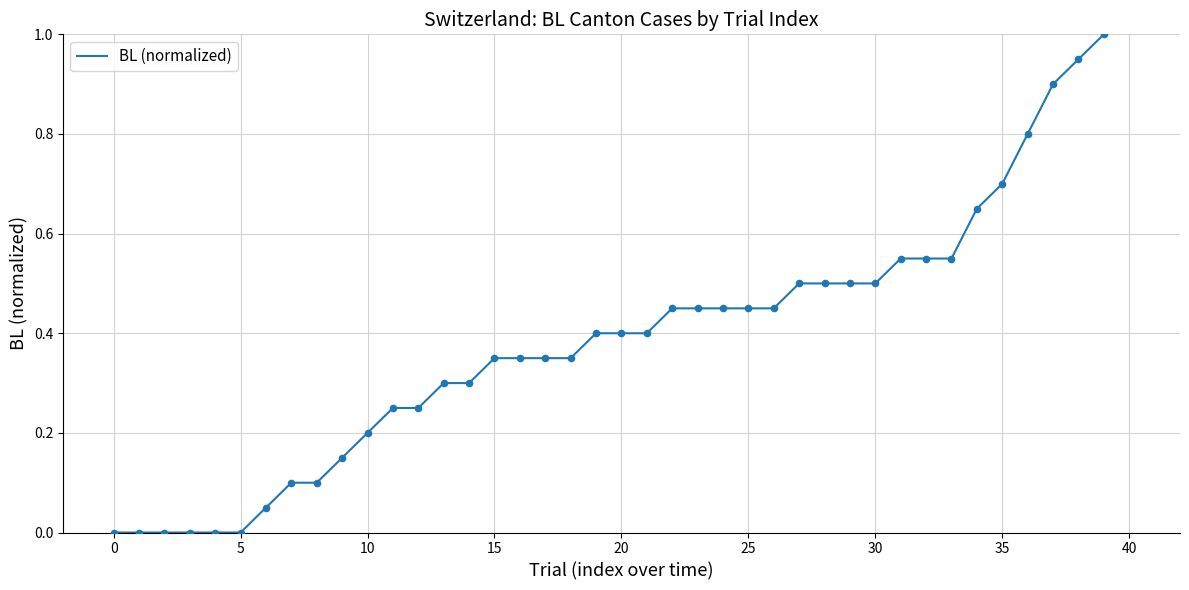

What is the difference between the maximum and minimum values?

1.0